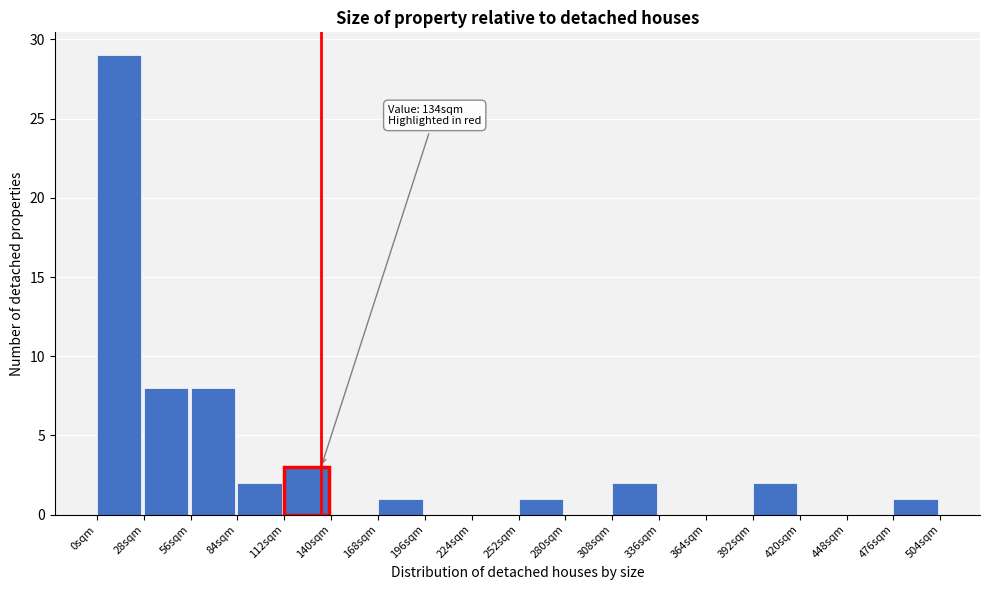

Over which range of the x-axis is the bar tallest?

0 to 28